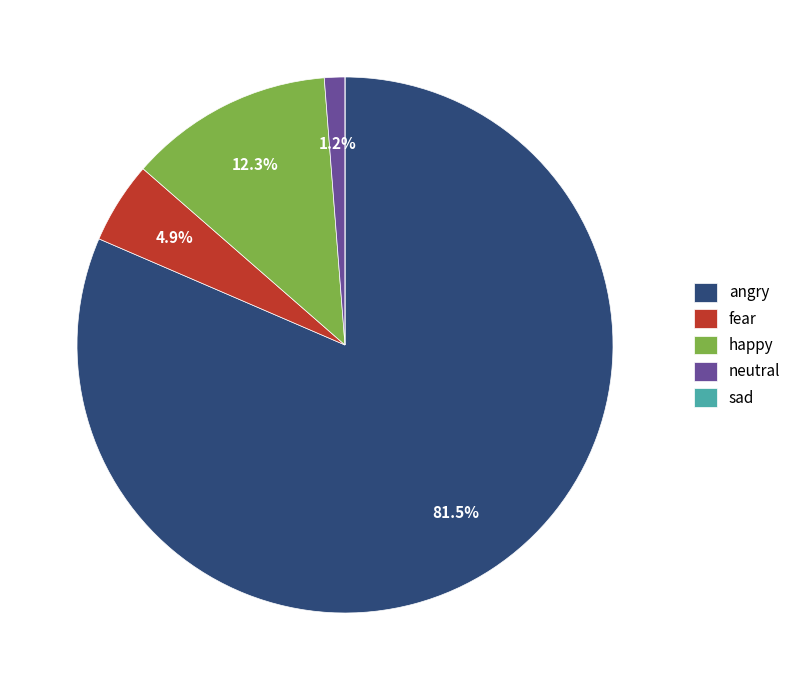

True or false: fear accounts for 12% of the total.

False